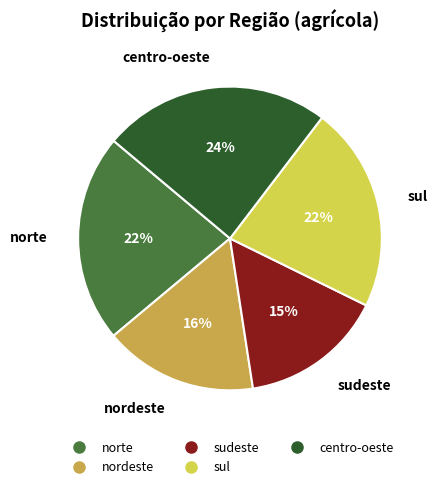

Which category has the smallest portion of the pie?

sudeste